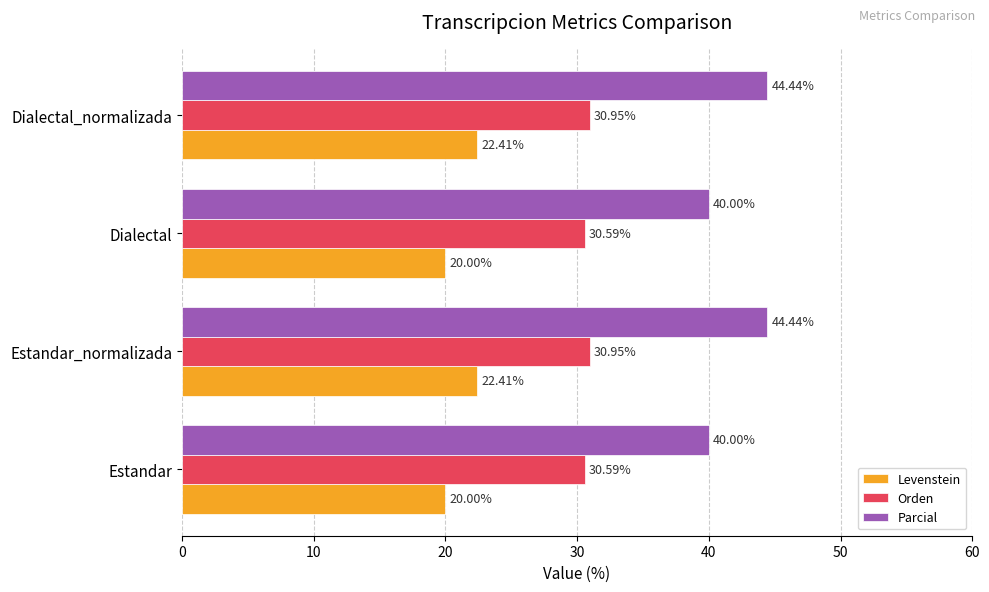

Which series has the widest spread of values?

Parcial